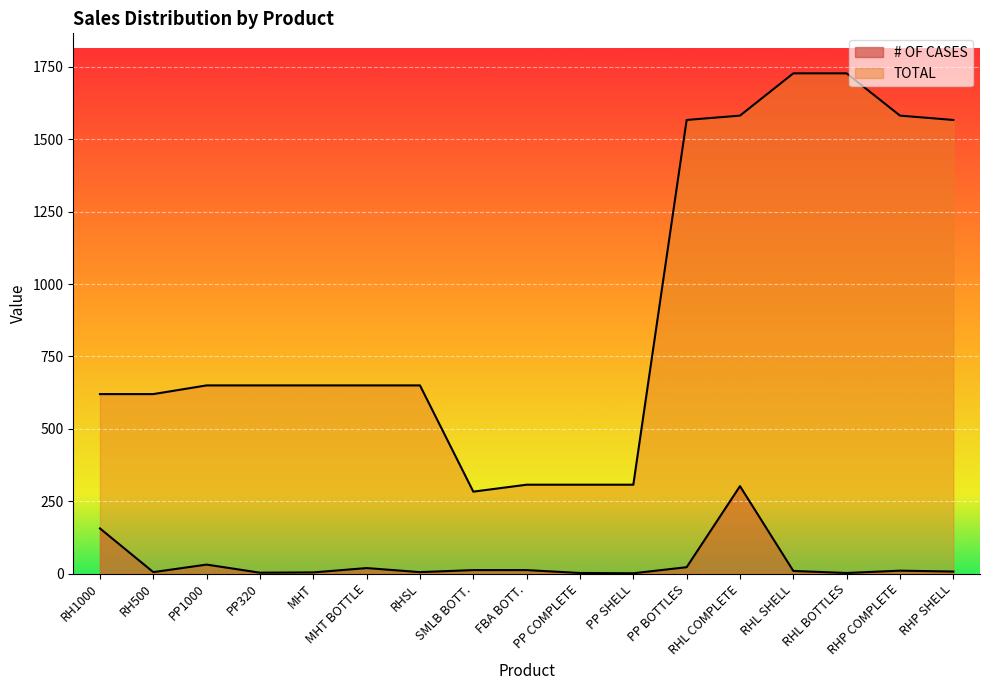

Is it true that TOTAL equals 865 at RHP COMPLETE?

False